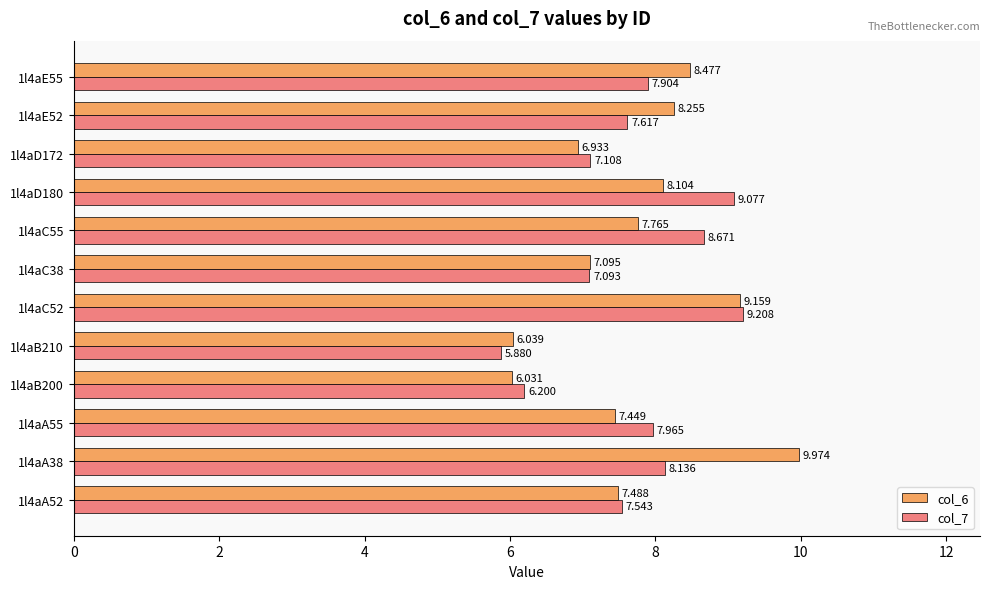

What is the minimum value for col_7?

5.9